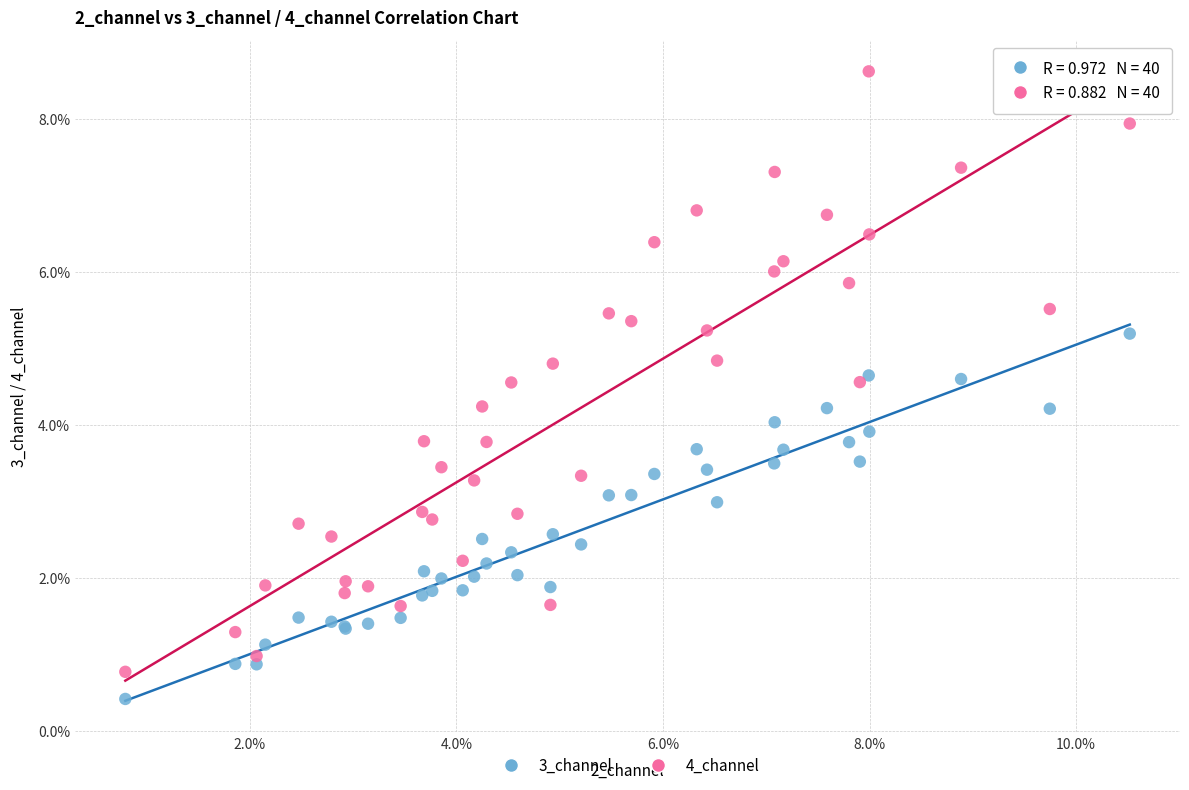

Which series has the largest Y range (max minus min)?

4_channel